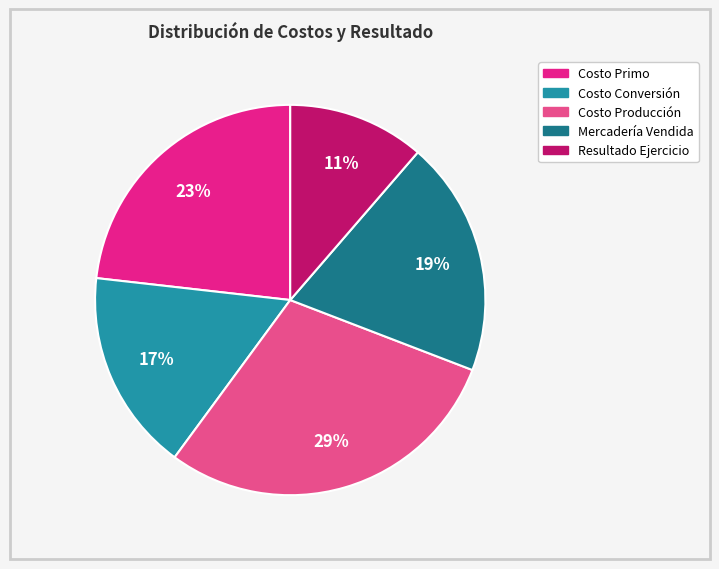

True or false: Costo Producción accounts for 29% of the total.

True